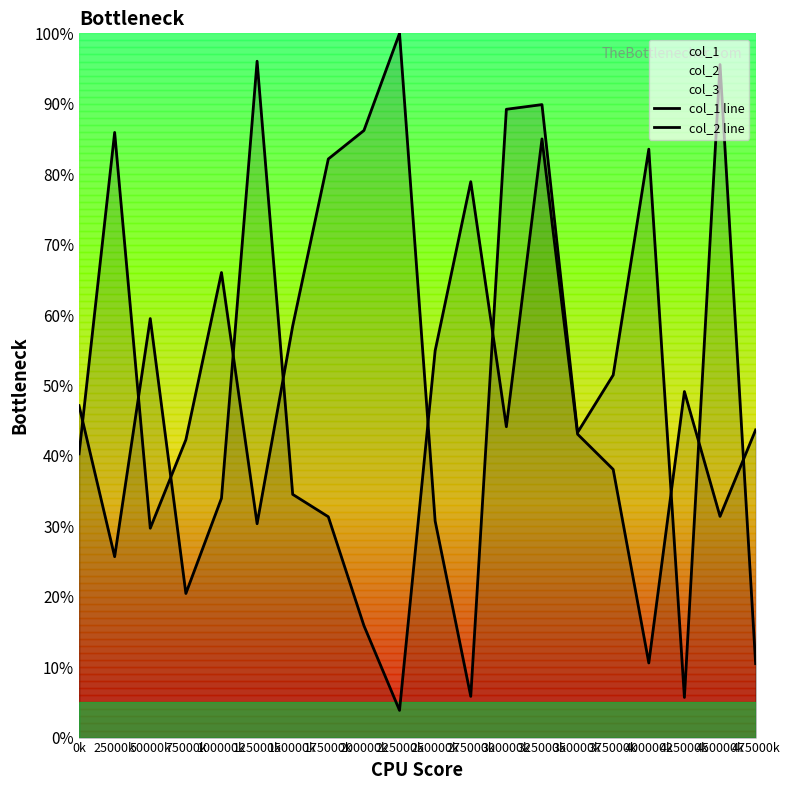

What is the difference between the maximum and minimum values in the col_1 line series?

92.2